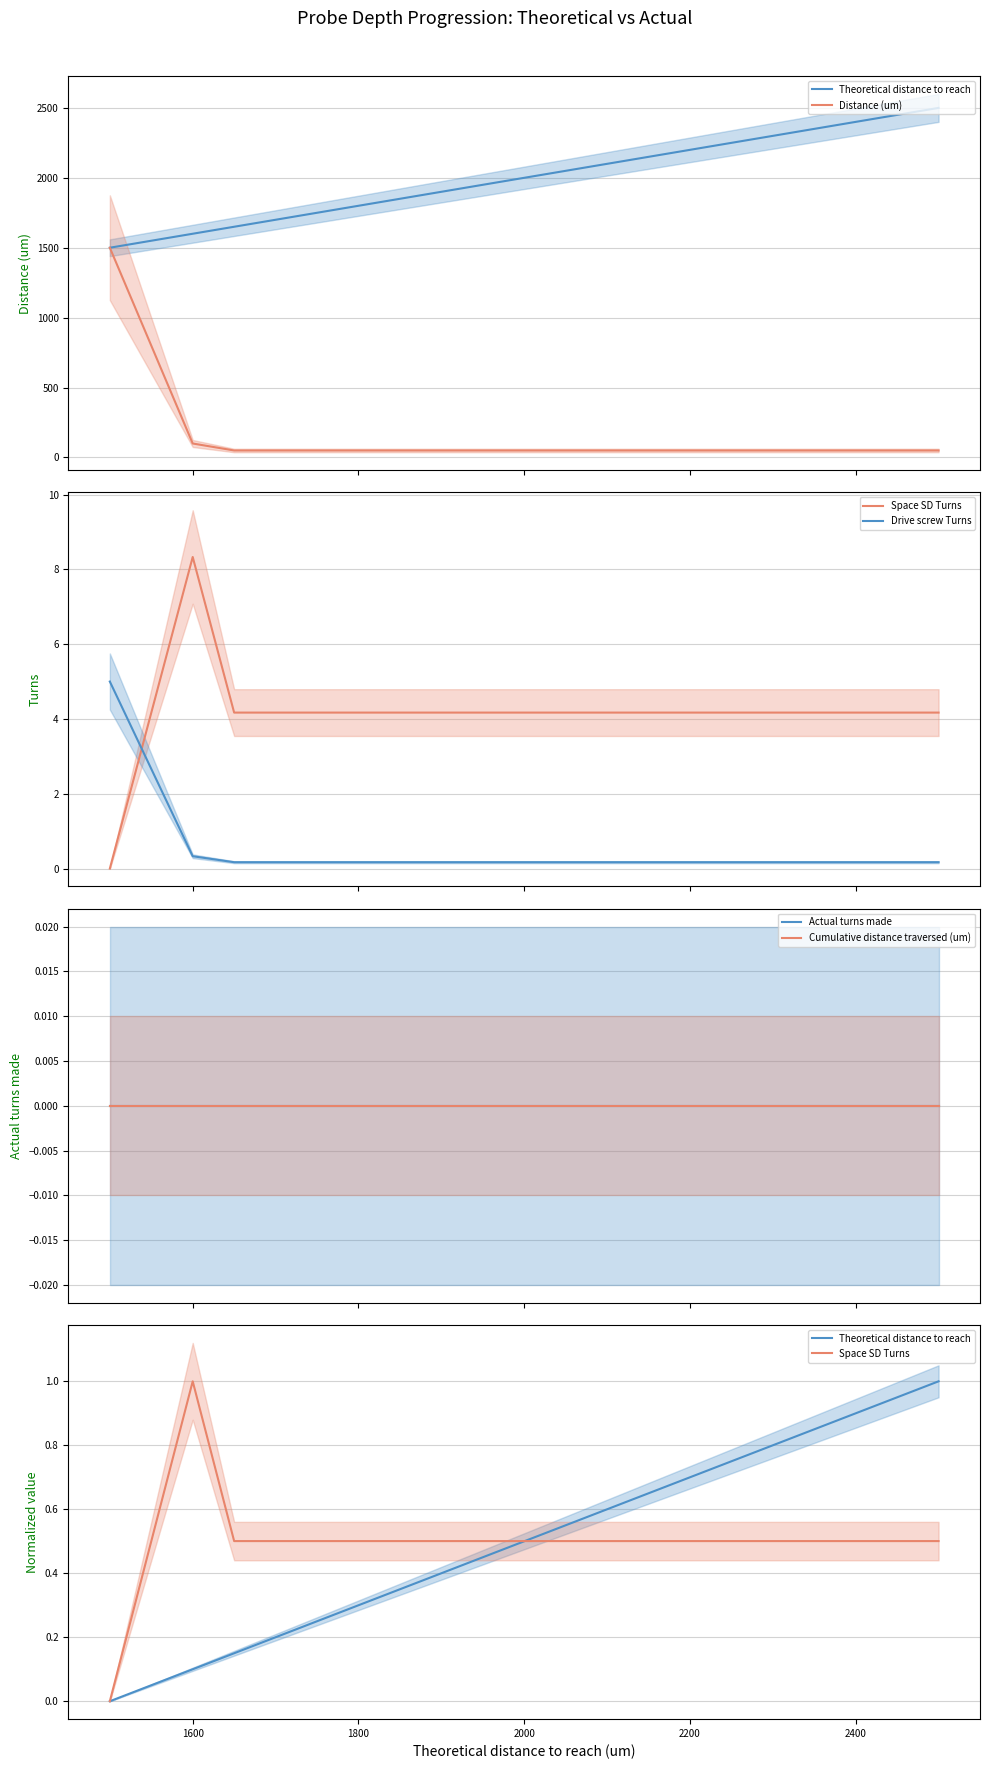

What is the lowest value of the Distance (um) series?

50.0